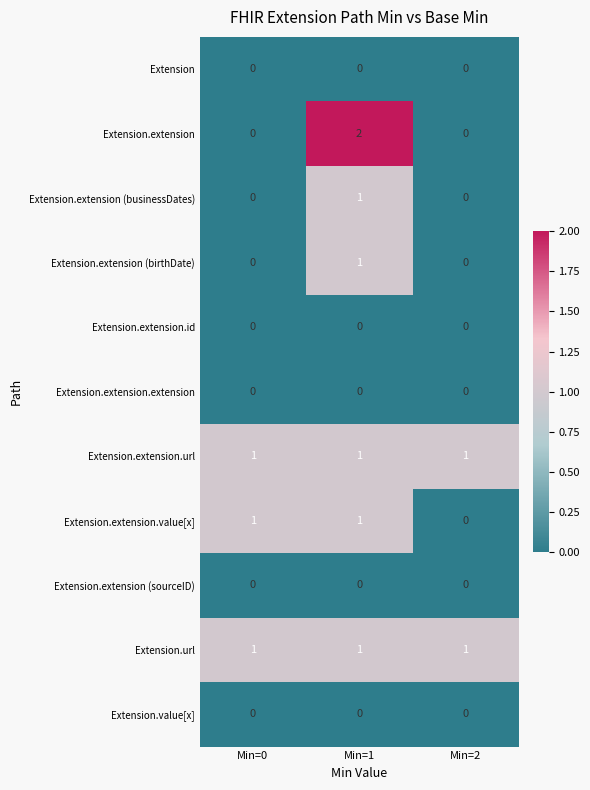

Count the number of categories in the chart.

3